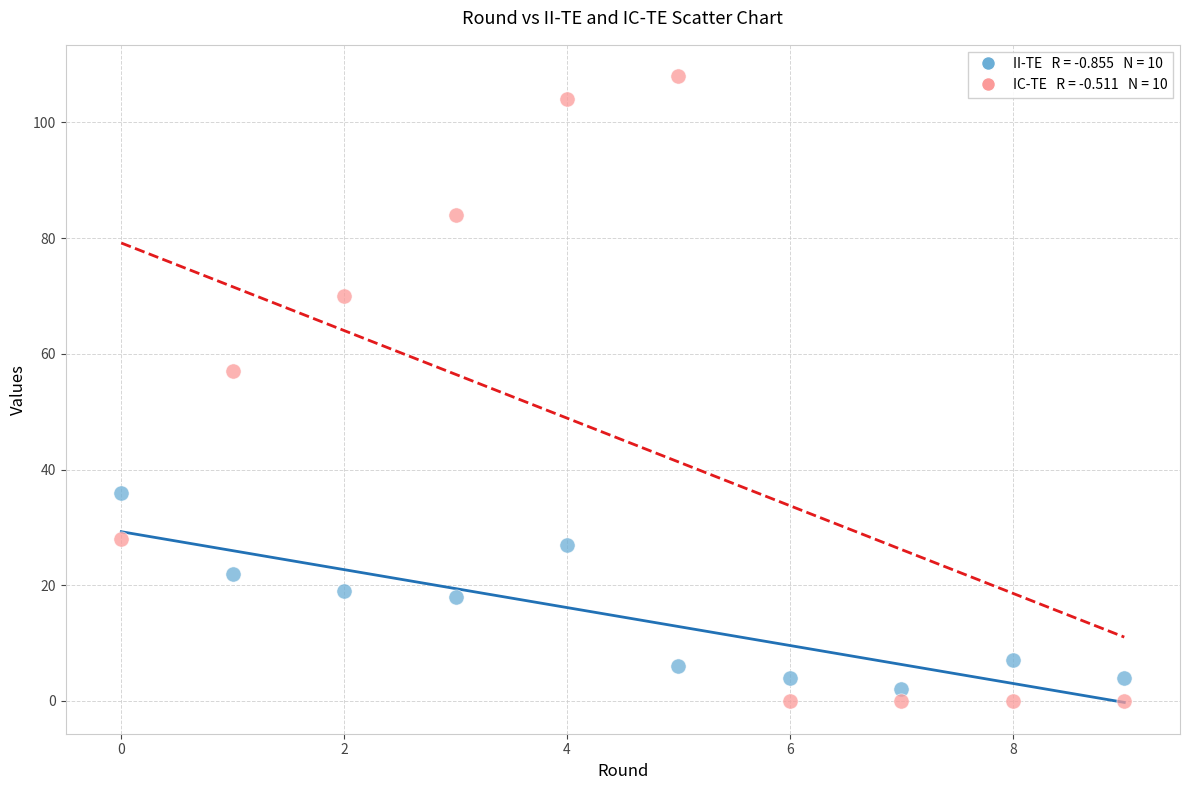

Across all data points, what is the range of Y values (max minus min)?

108